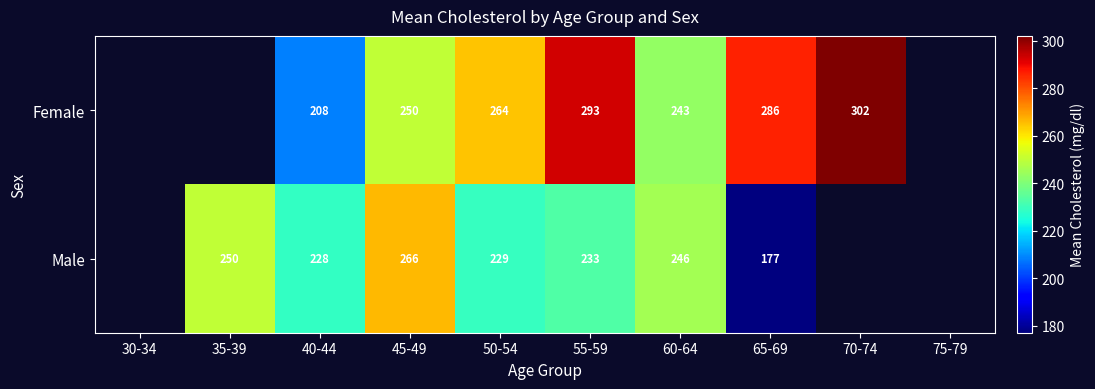

At which category is the sum across all series the highest?

55-59